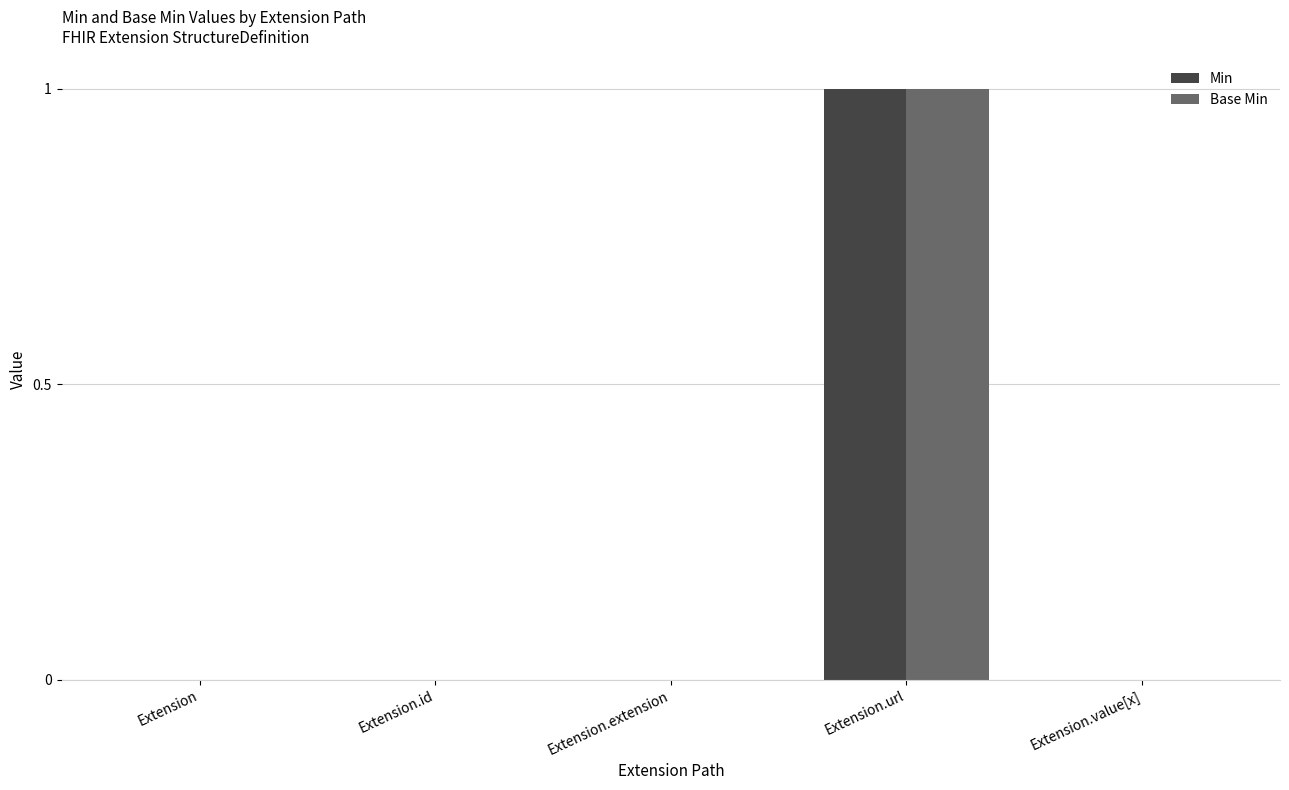

At which category is the sum across all series the highest?

Extension.url